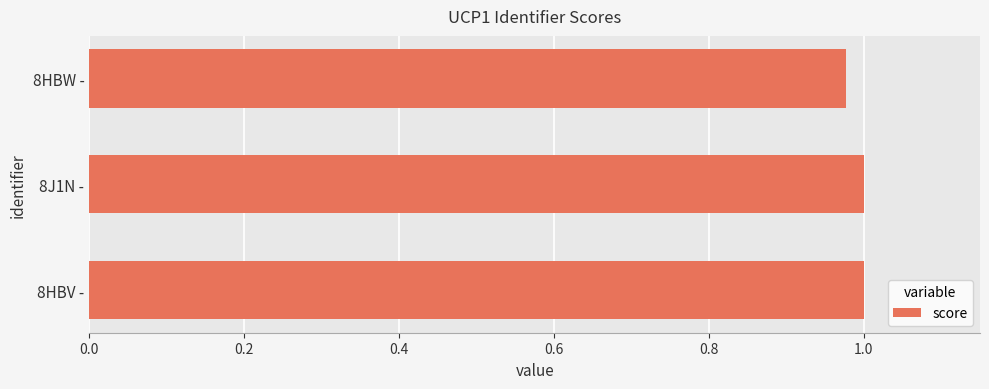

Is it true that the value at 8HBV - is 0.4?

False